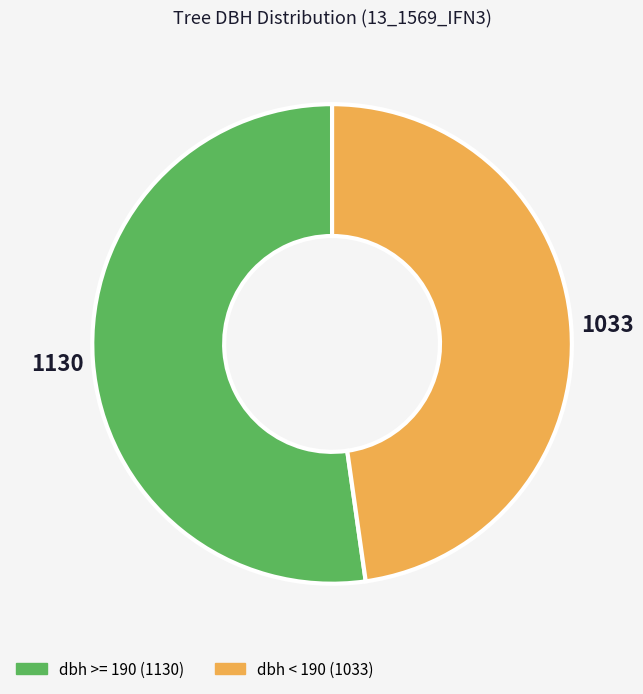

Is there a majority slice in this chart?

Yes